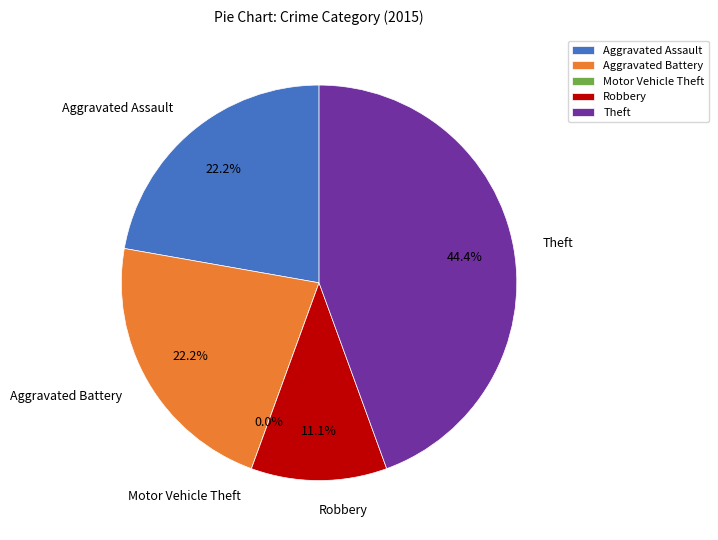

Is there a majority slice in this chart?

No